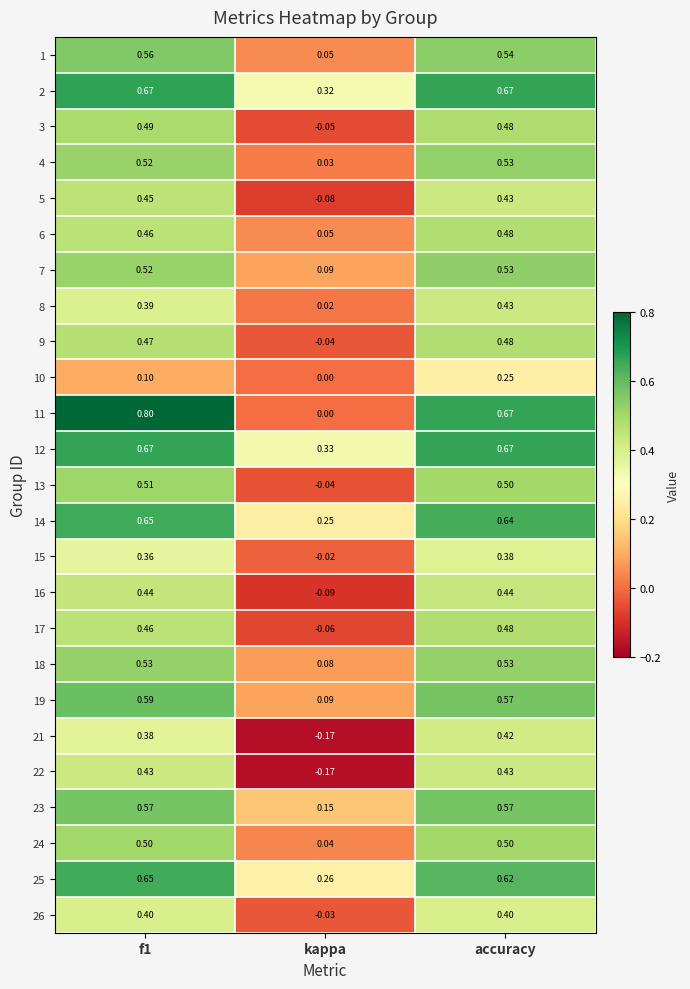

At which category is the sum across all series the highest?

accuracy